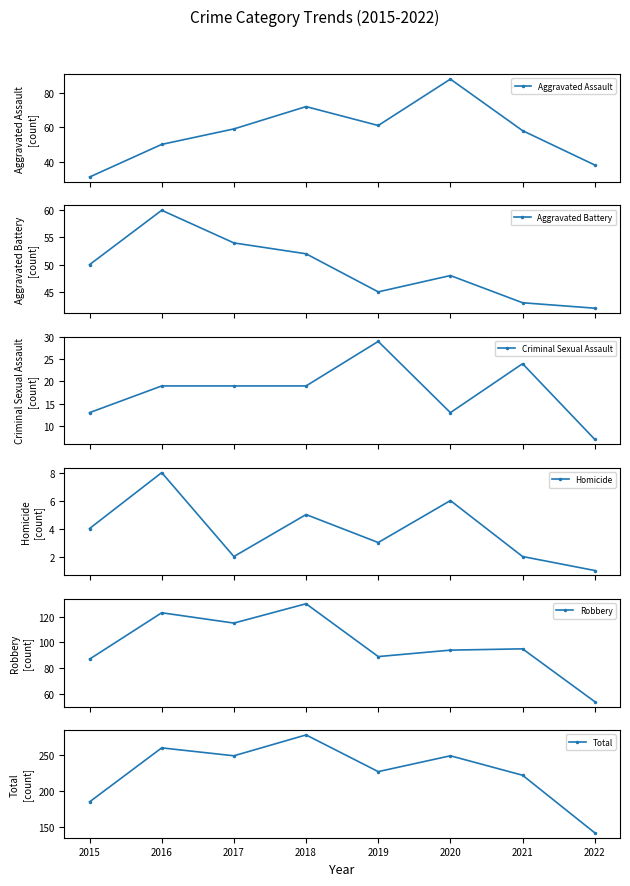

True or false: Criminal Sexual Assault has more than 2 interior local peaks.

False